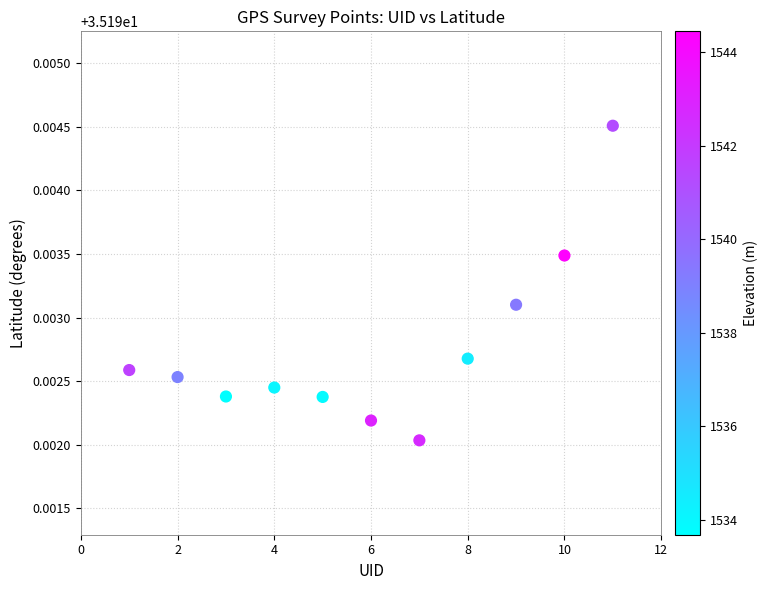

What is the range of X values (max minus min)?

10.0